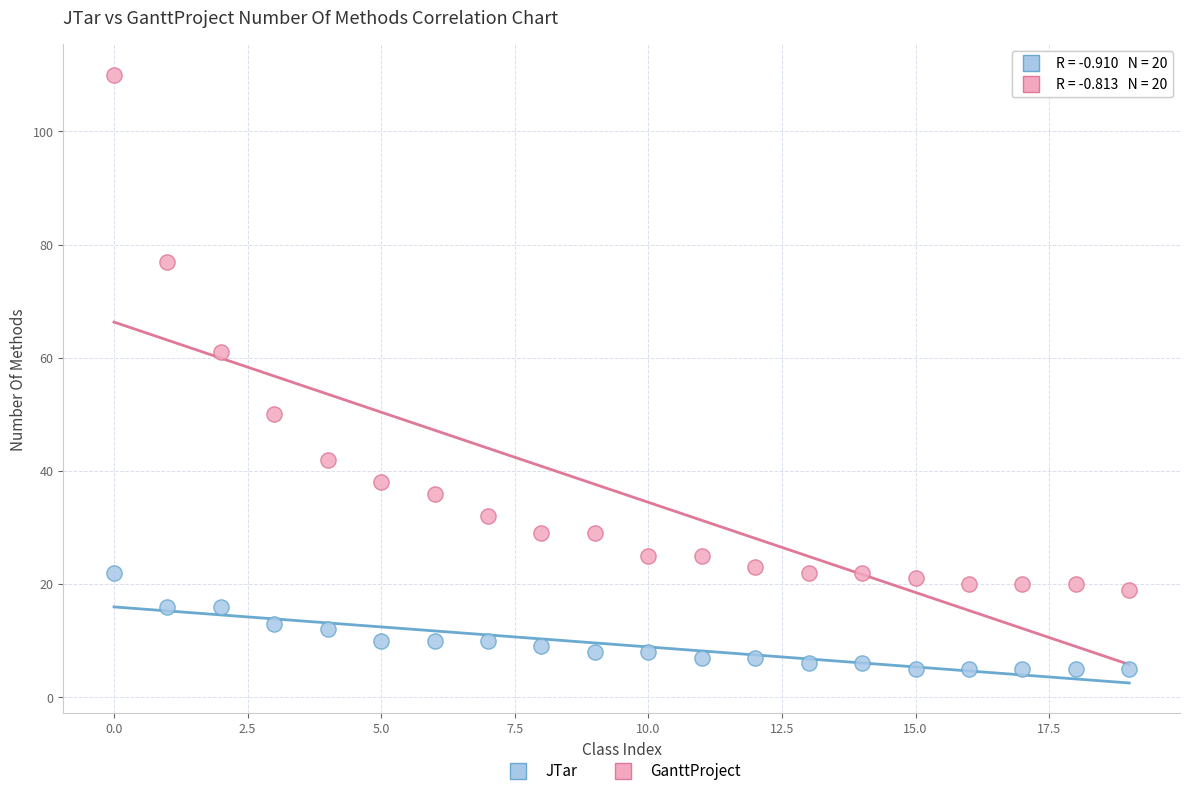

Across all data points, what is the range of Y values (max minus min)?

105